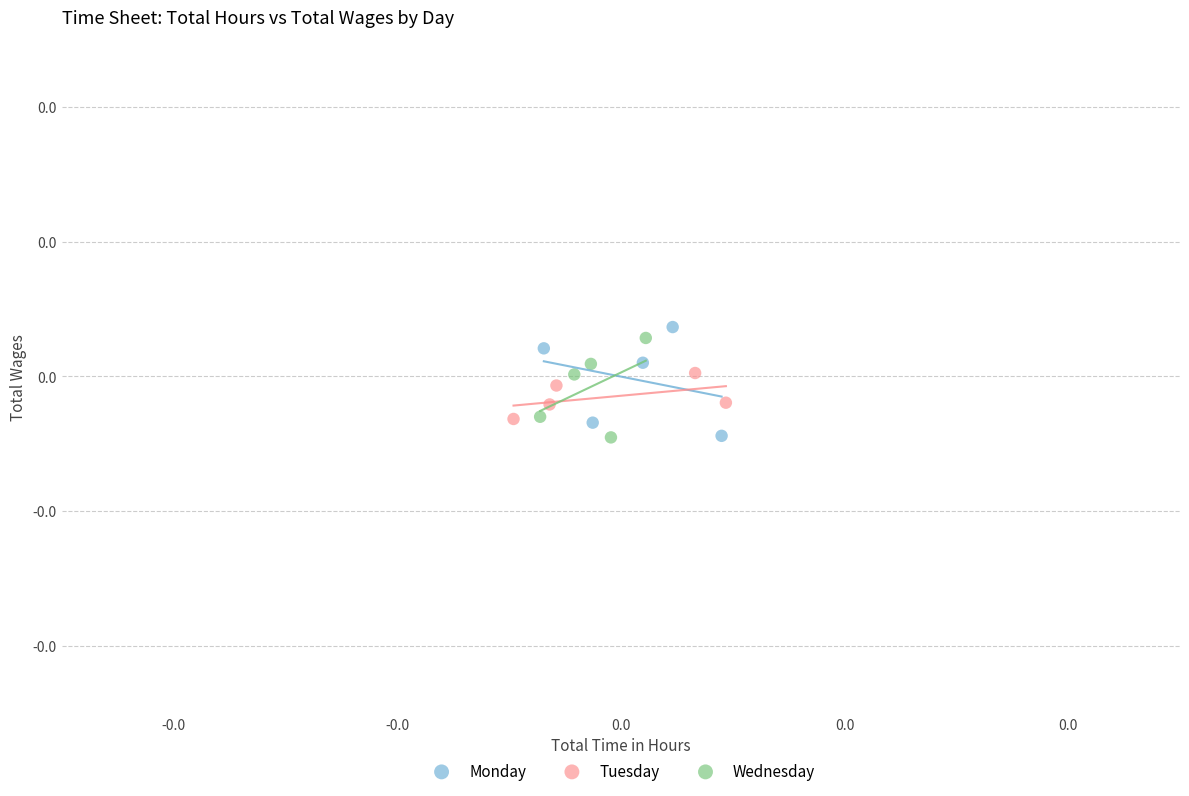

Which series reaches the maximum Y coordinate?

Monday